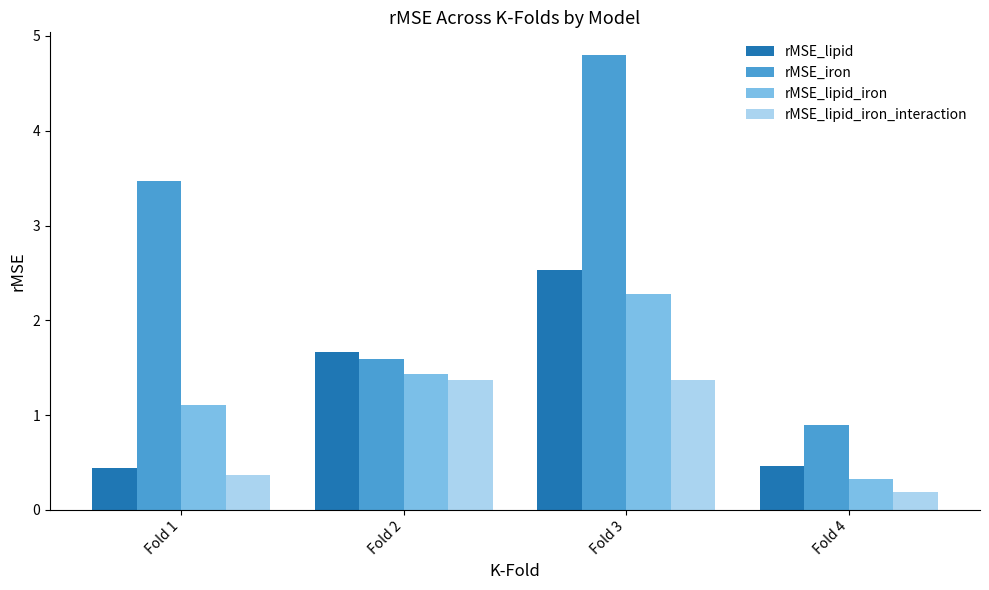

Between Fold 3 and Fold 4, which series saw the biggest shift?

rMSE_iron